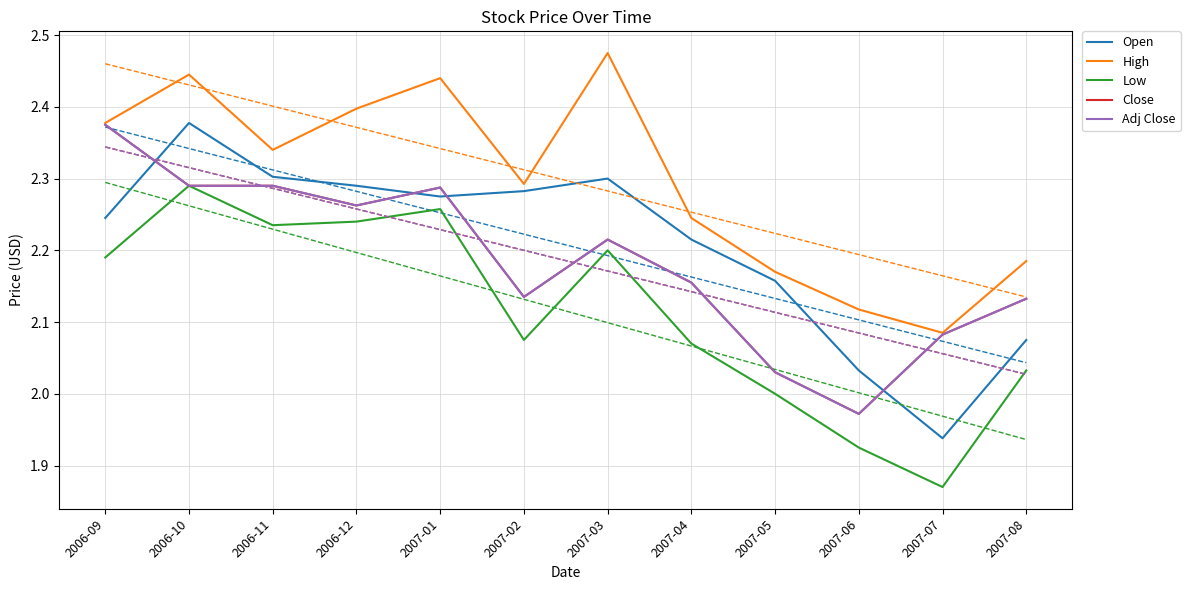

Read the Adj Close value at 2006-10.

2.3